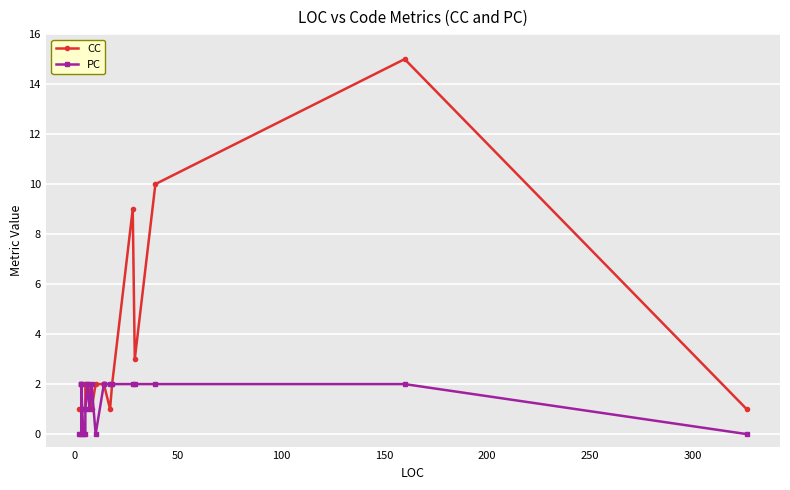

What is the difference between the maximum and minimum values in the CC series?

14